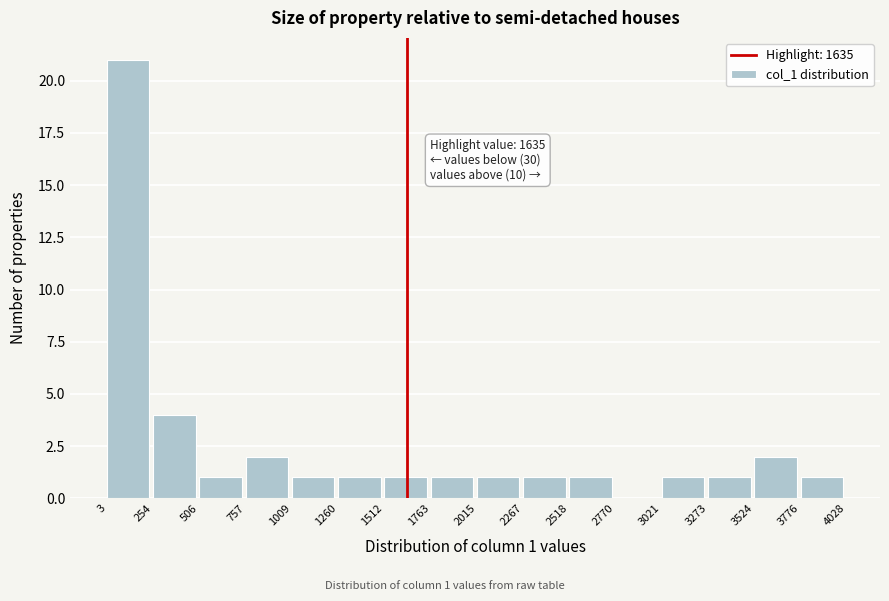

Over which range of the x-axis is the bar tallest?

3 to 254